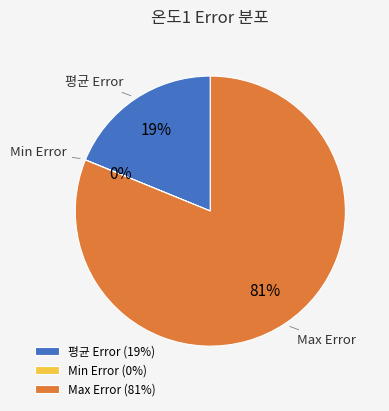

Which category accounts for the majority?

Max Error